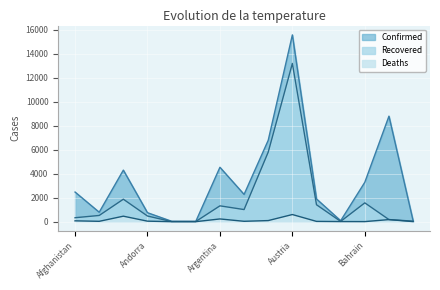

What is the difference between the maximum and minimum values in the Confirmed series?

15533